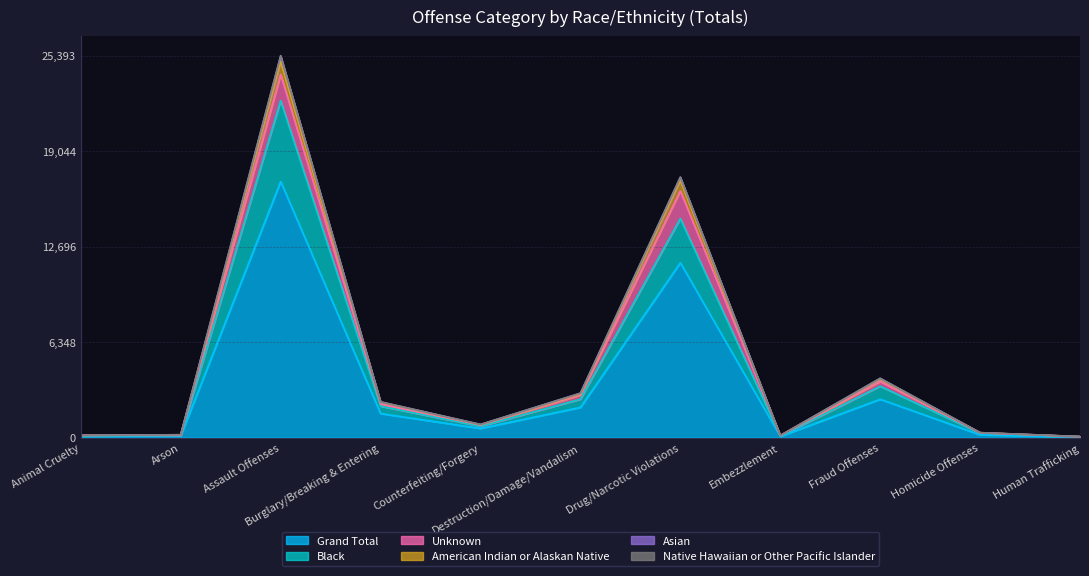

The value of Grand Total at Embezzlement is 157. True or false?

False